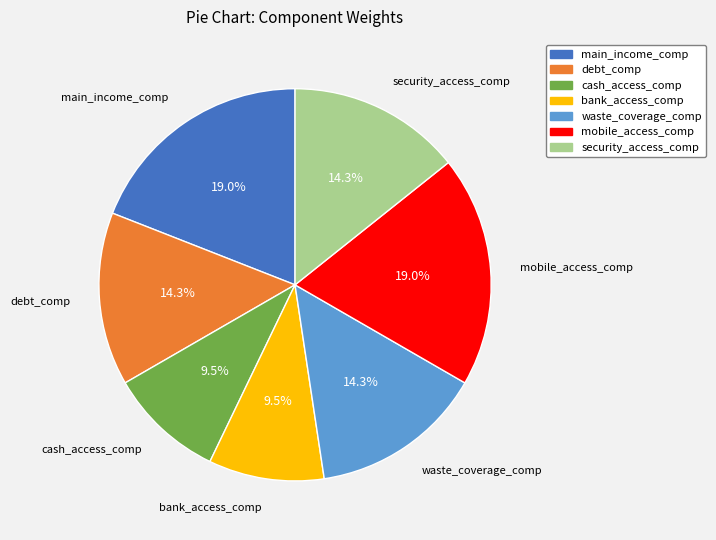

How many slices are in this pie chart?

7